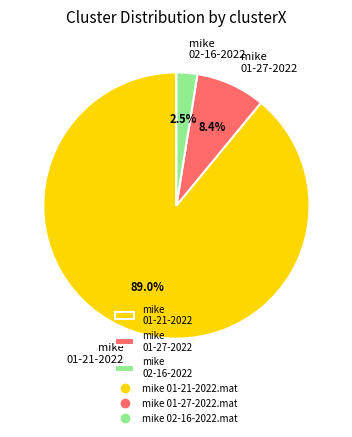

What is the largest slice in the pie chart?

mike 01-21-2022